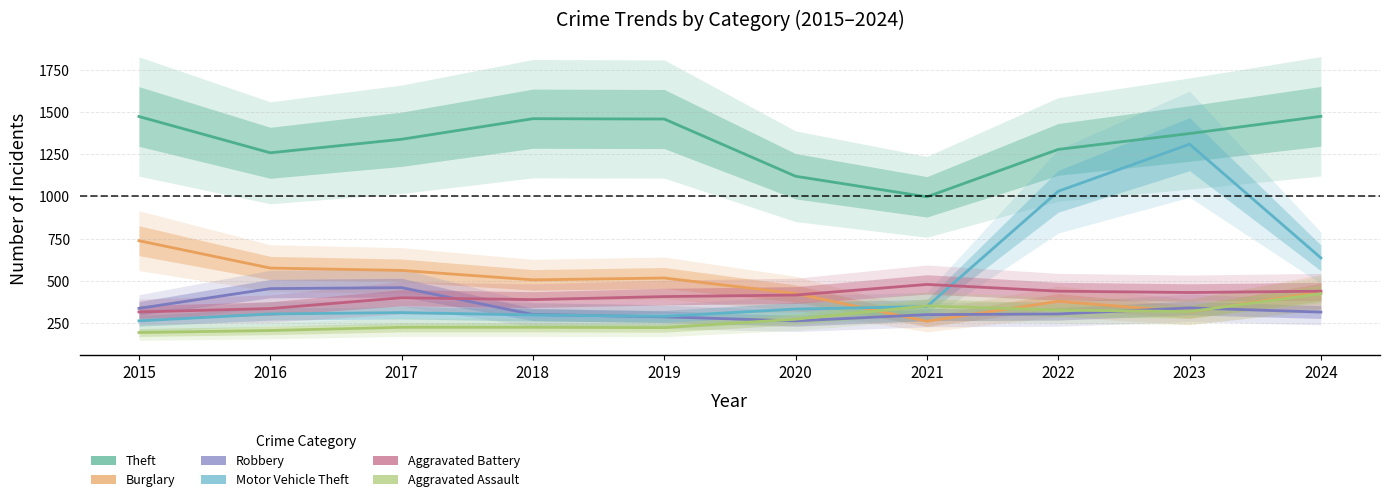

True or false: Aggravated Assault and Theft intersect in this chart.

False